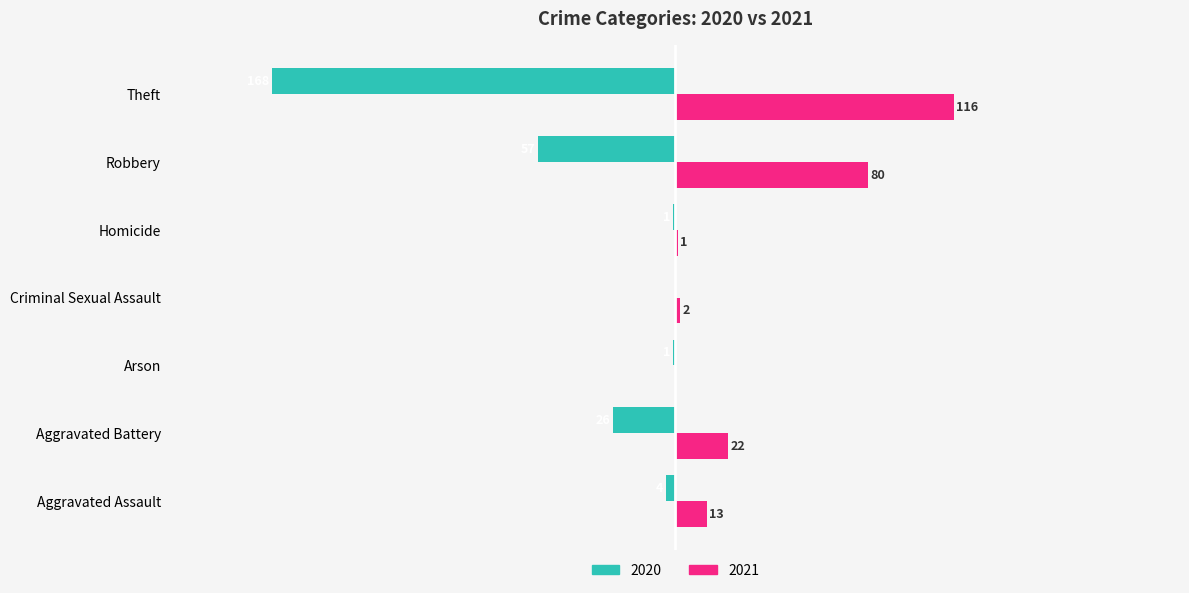

Which has a higher value, Homicide or Arson?

Homicide